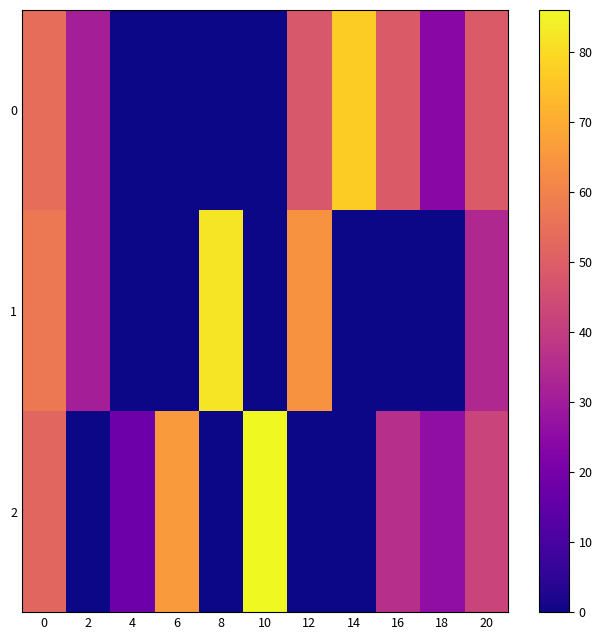

Reading right to left, what are all the values shown in this chart?

0: 20=49.0	18=24.0	16=49.0	14=77.0	12=48.0	10=0.0	8=0.0	6=0.0	4=0.0	2=31.0	0=54.2
1: 20=34.0	18=0.0	16=0.0	14=0.0	12=64.0	10=0.0	8=82.0	6=0.0	4=0.0	2=31.0	0=57.3
2: 20=42.0	18=26.0	16=36.0	14=0.0	12=0.0	10=86.0	8=0.0	6=66.0	4=18.0	2=0.0	0=52.1